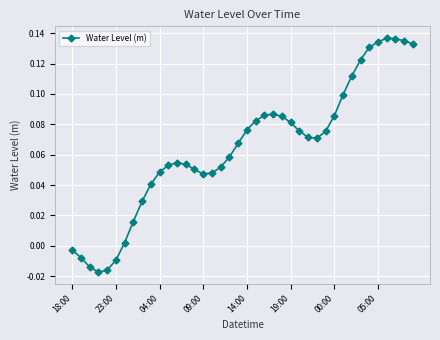

What is the sum of all values?

2.6